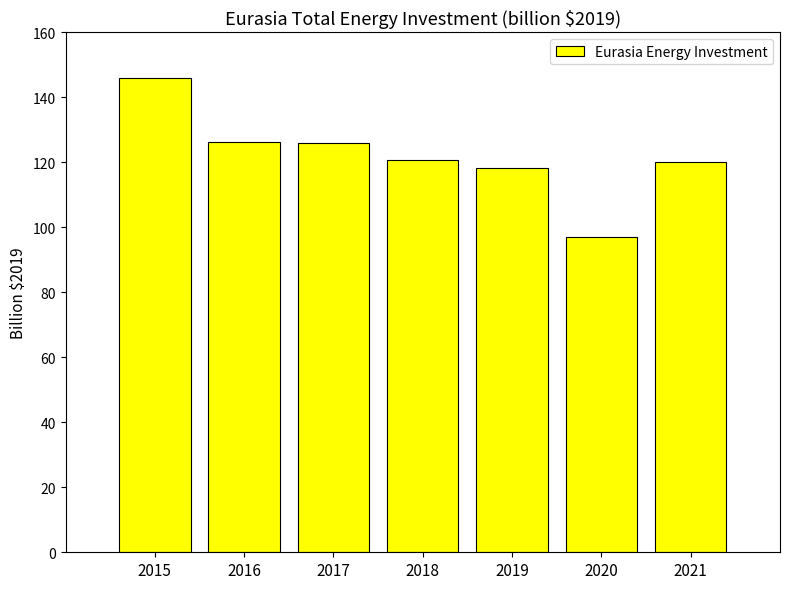

Is it true that the value at 2017 is 166.6?

False